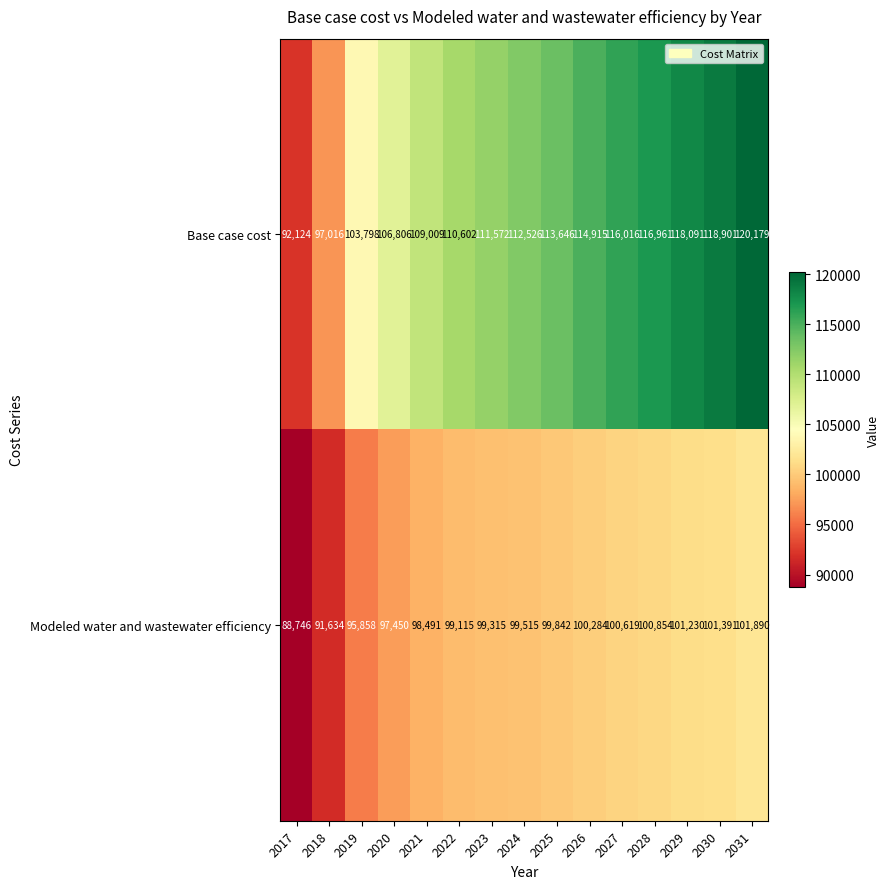

What is the smallest value displayed?

88746